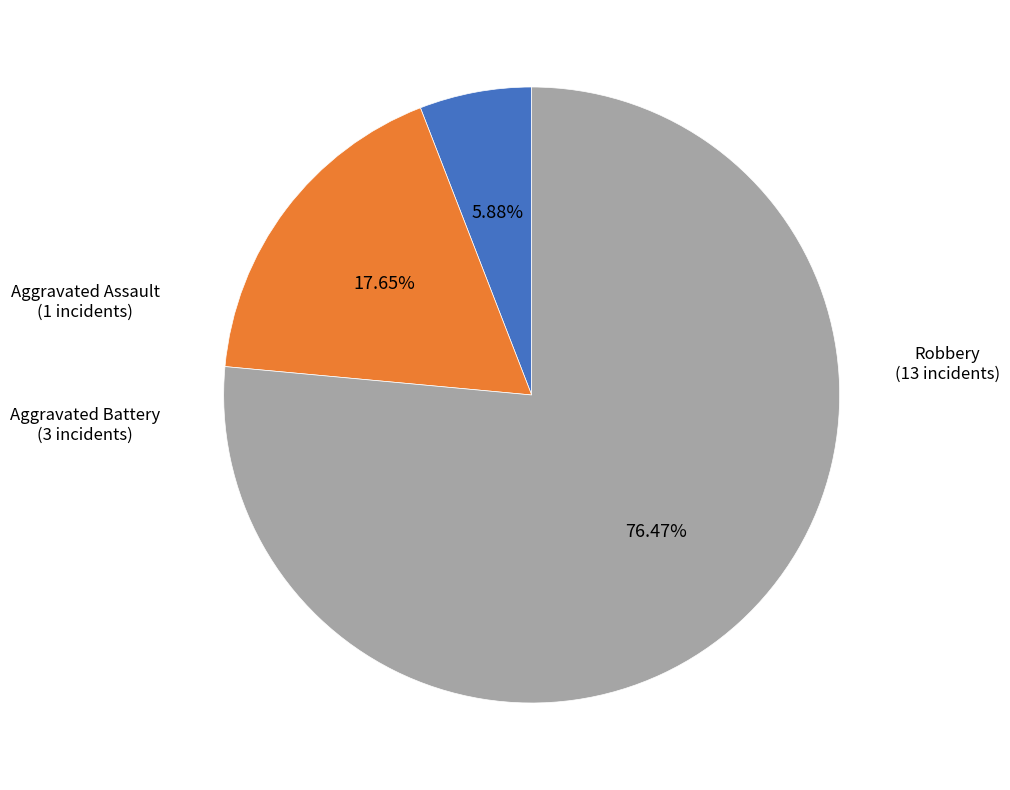

Is there any slice that represents more than half of the pie?

Yes